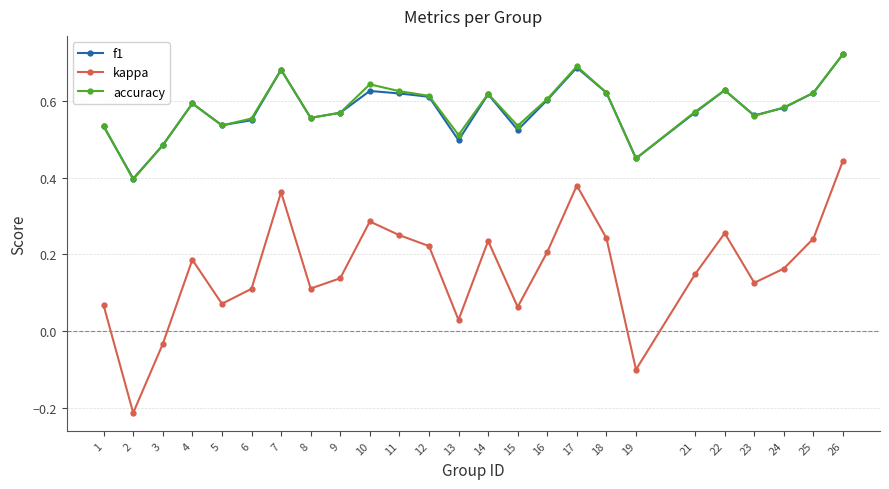

What is the sum of all accuracy values?

14.5